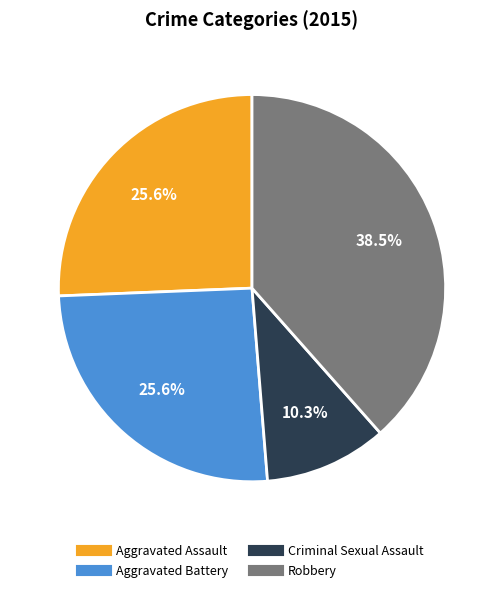

How many segments does this pie chart have?

4